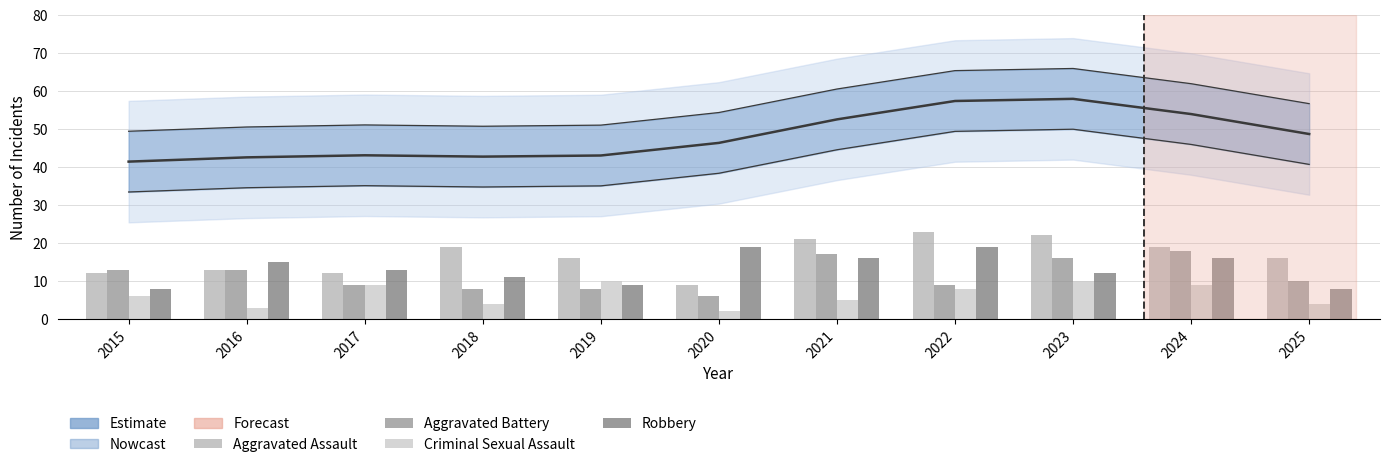

Reading left to right, transcribe all the data shown in this chart.

Total (smoothed): 2015=41.4	2016=42.6	2017=43.1	2018=42.8	2019=43.1	2020=46.4	2021=52.6	2022=57.4	2023=58.0	2024=54.0	2025=48.7
Aggravated Assault: 2015=12.0	2016=13.0	2017=12.0	2018=19.0	2019=16.0	2020=9.0	2021=21.0	2022=23.0	2023=22.0	2024=19.0	2025=16.0
Aggravated Battery: 2015=13.0	2016=13.0	2017=9.0	2018=8.0	2019=8.0	2020=6.0	2021=17.0	2022=9.0	2023=16.0	2024=18.0	2025=10.0
Criminal Sexual Assault: 2015=6.0	2016=3.0	2017=9.0	2018=4.0	2019=10.0	2020=2.0	2021=5.0	2022=8.0	2023=10.0	2024=9.0	2025=4.0
Robbery: 2015=8.0	2016=15.0	2017=13.0	2018=11.0	2019=9.0	2020=19.0	2021=16.0	2022=19.0	2023=12.0	2024=16.0	2025=8.0